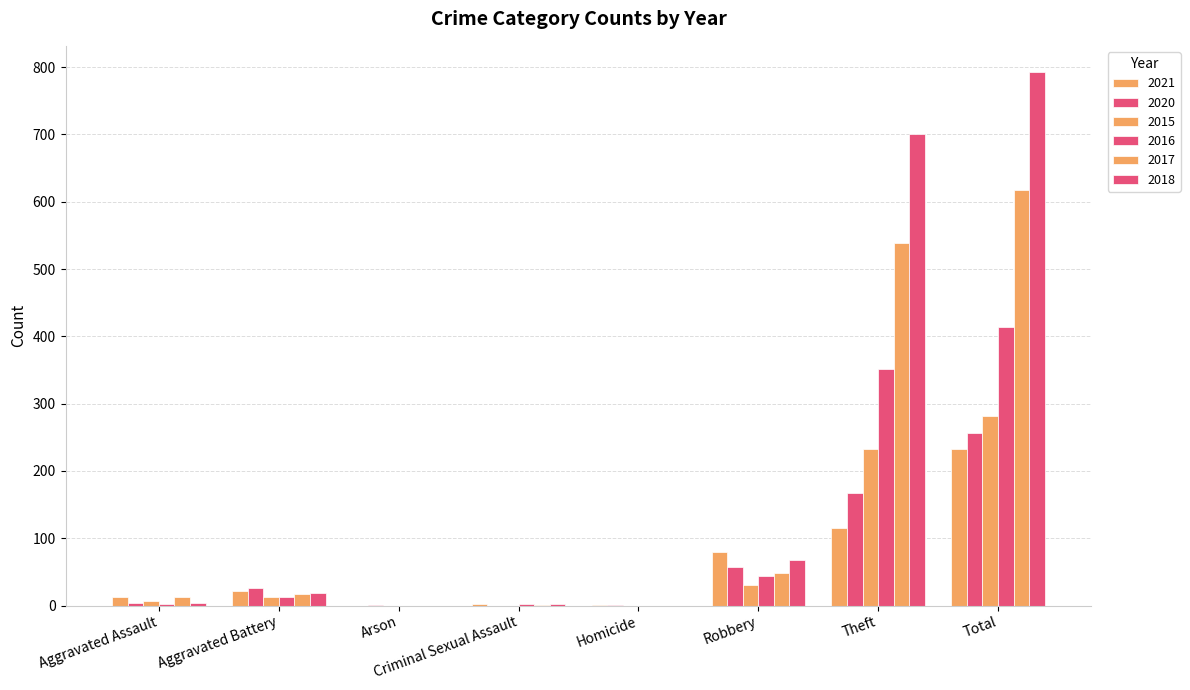

How many data points does each series have?

8